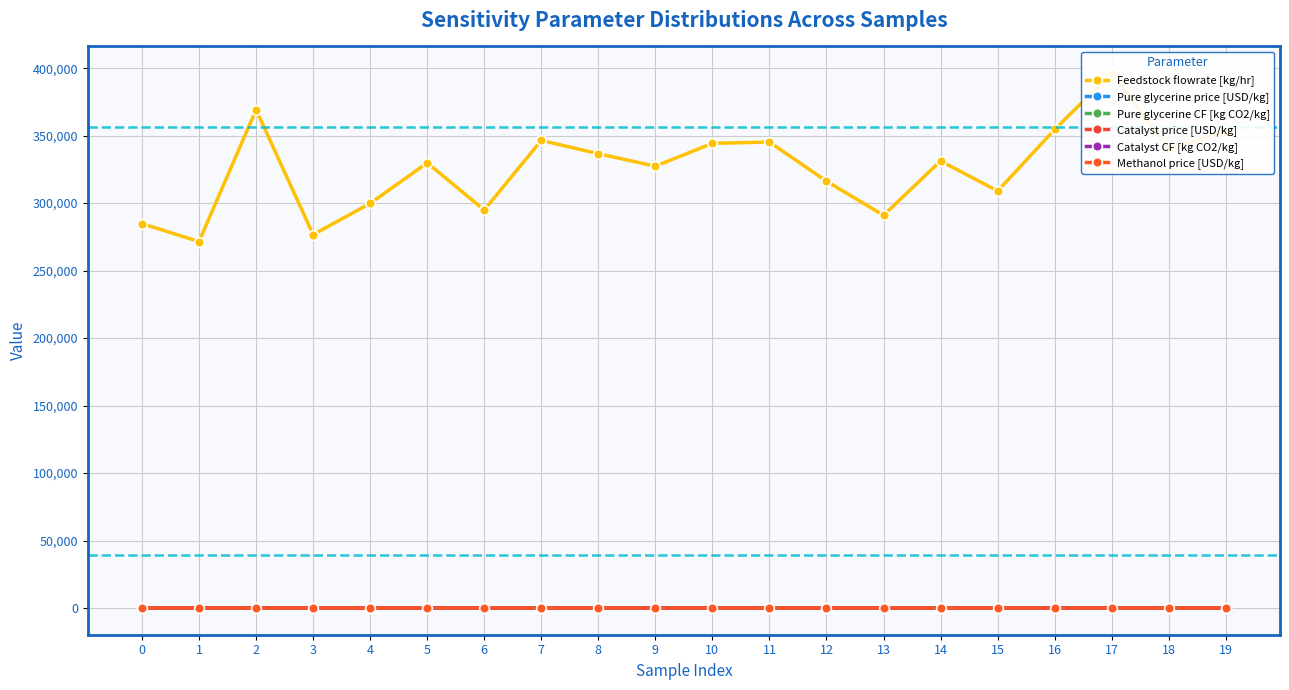

What is the difference between the highest and lowest values at 10?

344309.9